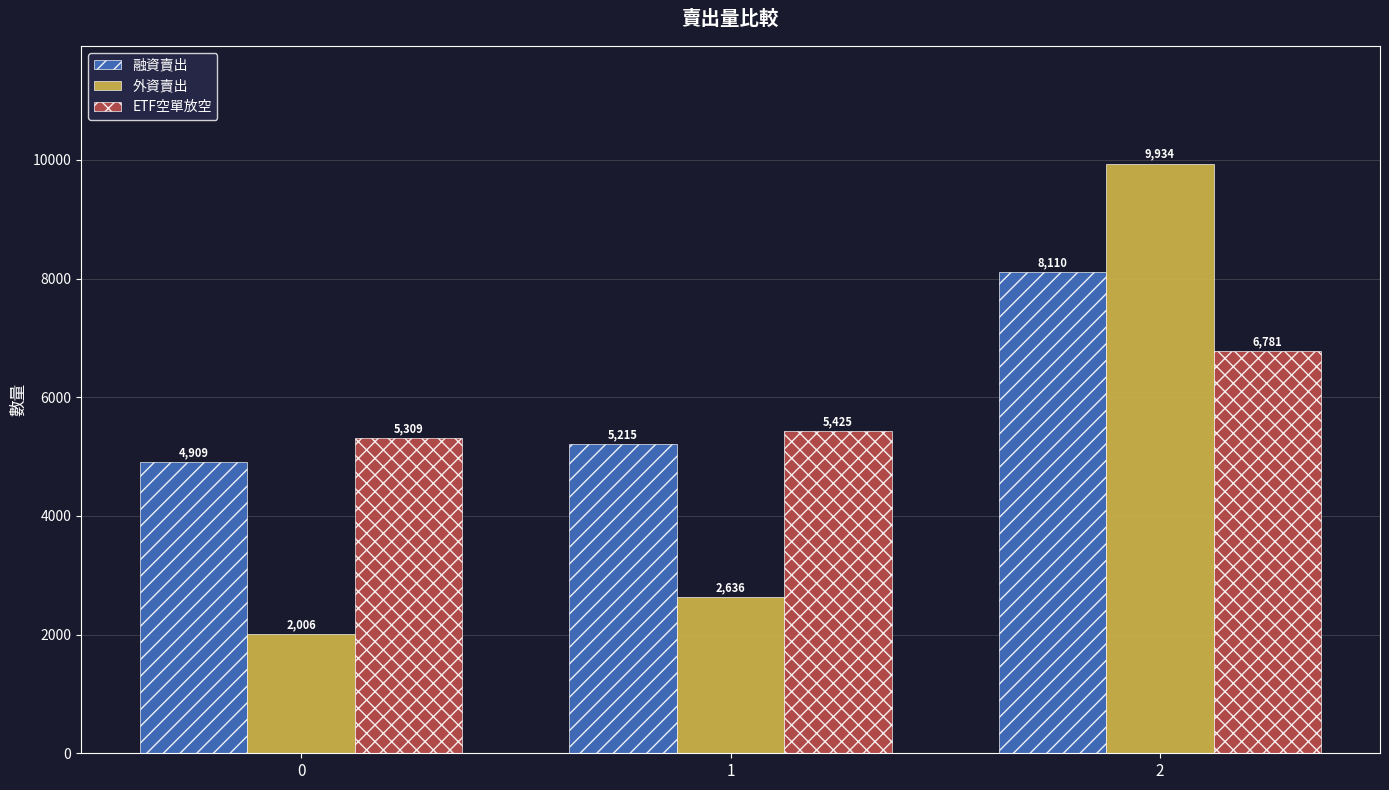

What is the minimum value shown in the chart?

2006